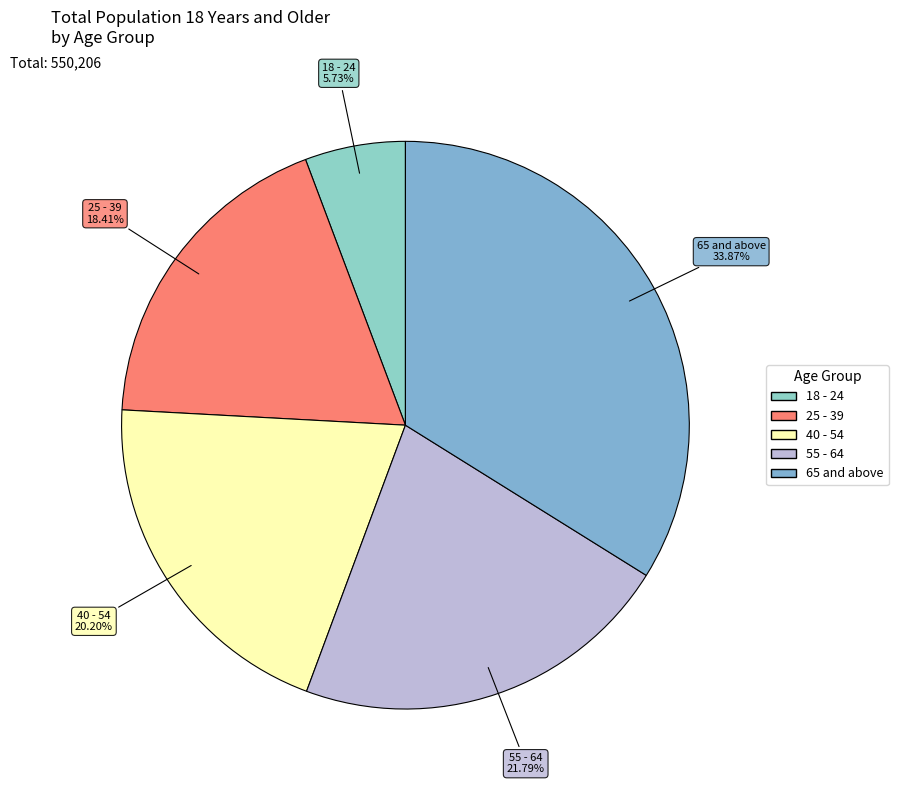

Is it true that 55 - 64 is 22% of the pie?

True